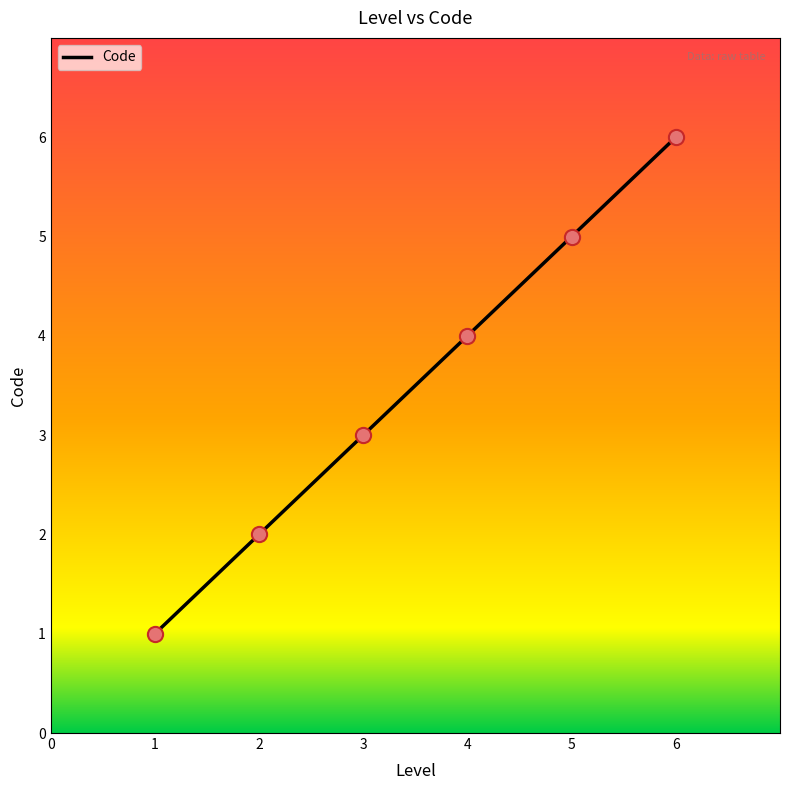

What is the change in value from 2 to 6?

+4